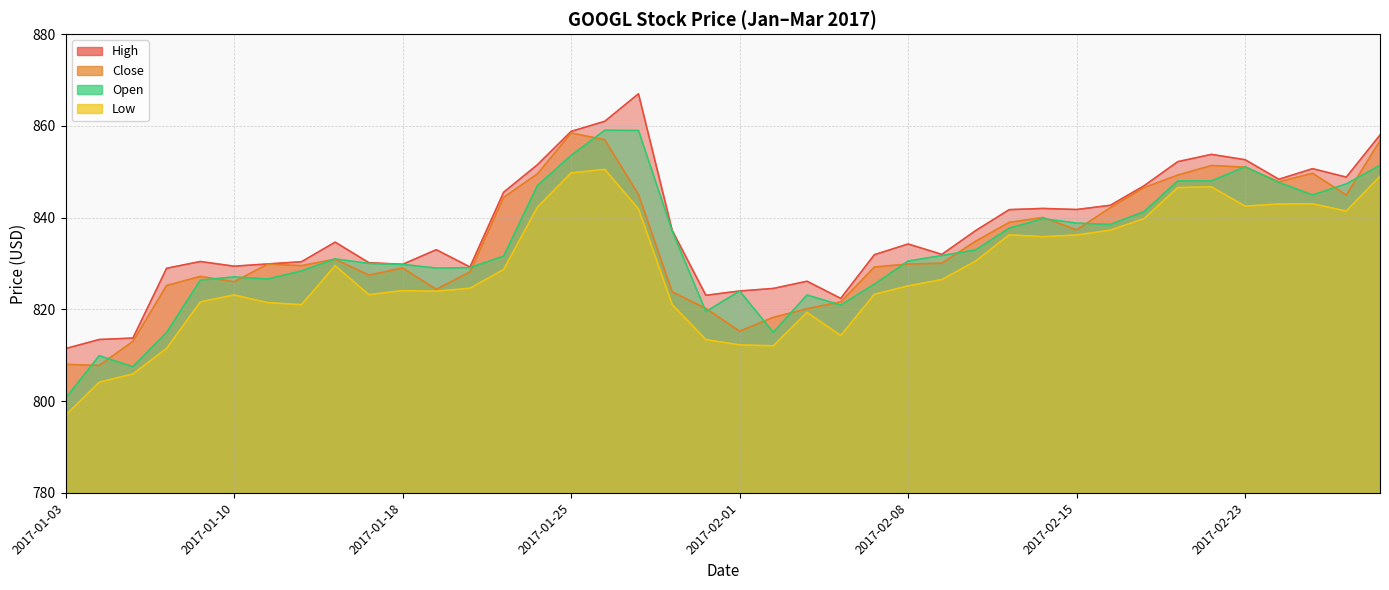

Reading left to right, what are all the values shown in this chart?

High: 2017-01-03=811.4	2017-01-04=813.4	2017-01-05=813.7	2017-01-06=829.0	2017-01-09=830.4	2017-01-10=829.4	2017-01-11=829.9	2017-01-12=830.4	2017-01-13=834.7	2017-01-17=830.2	2017-01-18=829.8	2017-01-19=833.0	2017-01-20=829.2	2017-01-23=845.5	2017-01-24=851.5	2017-01-25=858.8	2017-01-26=861.0	2017-01-27=867.0	2017-01-30=837.2	2017-01-31=823.1	2017-02-01=824.0	2017-02-02=824.6	2017-02-03=826.1	2017-02-06=822.4	2017-02-07=831.9	2017-02-08=834.2	2017-02-09=832.0	2017-02-10=837.2	2017-02-13=841.7	2017-02-14=842.0	2017-02-15=841.8	2017-02-16=842.7	2017-02-17=846.9	2017-02-21=852.2	2017-02-22=853.8	2017-02-23=852.6	2017-02-24=848.4	2017-02-27=850.7	2017-02-28=848.8	2017-03-01=858.0
Close: 2017-01-03=808.0	2017-01-04=807.8	2017-01-05=813.0	2017-01-06=825.2	2017-01-09=827.2	2017-01-10=826.0	2017-01-11=829.9	2017-01-12=829.5	2017-01-13=830.9	2017-01-17=827.5	2017-01-18=829.0	2017-01-19=824.4	2017-01-20=828.2	2017-01-23=844.4	2017-01-24=849.5	2017-01-25=858.5	2017-01-26=857.0	2017-01-27=845.0	2017-01-30=823.8	2017-01-31=820.2	2017-02-01=815.2	2017-02-02=818.3	2017-02-03=820.1	2017-02-06=821.6	2017-02-07=829.2	2017-02-08=829.9	2017-02-09=830.1	2017-02-10=834.8	2017-02-13=839.0	2017-02-14=840.0	2017-02-15=837.3	2017-02-16=842.2	2017-02-17=846.5	2017-02-21=849.3	2017-02-22=851.4	2017-02-23=851.0	2017-02-24=847.8	2017-02-27=849.7	2017-02-28=844.9	2017-03-01=856.8
Low: 2017-01-03=796.9	2017-01-04=804.1	2017-01-05=805.9	2017-01-06=811.5	2017-01-09=821.6	2017-01-10=823.1	2017-01-11=821.5	2017-01-12=821.0	2017-01-13=829.5	2017-01-17=823.2	2017-01-18=824.1	2017-01-19=824.0	2017-01-20=824.6	2017-01-23=828.7	2017-01-24=842.3	2017-01-25=849.7	2017-01-26=850.5	2017-01-27=841.9	2017-01-30=821.0	2017-01-31=813.4	2017-02-01=812.2	2017-02-02=812.0	2017-02-03=819.3	2017-02-06=814.3	2017-02-07=823.3	2017-02-08=825.1	2017-02-09=826.5	2017-02-10=830.5	2017-02-13=836.2	2017-02-14=835.8	2017-02-15=836.2	2017-02-16=837.3	2017-02-17=839.8	2017-02-21=846.5	2017-02-22=846.7	2017-02-23=842.5	2017-02-24=843.0	2017-02-27=843.0	2017-02-28=841.4	2017-03-01=849.0
Open: 2017-01-03=800.6	2017-01-04=809.9	2017-01-05=807.5	2017-01-06=815.0	2017-01-09=826.4	2017-01-10=827.1	2017-01-11=826.6	2017-01-12=828.4	2017-01-13=831.0	2017-01-17=830.0	2017-01-18=829.8	2017-01-19=829.0	2017-01-20=829.1	2017-01-23=831.6	2017-01-24=847.0	2017-01-25=853.5	2017-01-26=859.0	2017-01-27=859.0	2017-01-30=837.1	2017-01-31=819.5	2017-02-01=824.0	2017-02-02=815.0	2017-02-03=823.1	2017-02-06=820.9	2017-02-07=825.5	2017-02-08=830.5	2017-02-09=831.7	2017-02-10=833.0	2017-02-13=837.7	2017-02-14=839.8	2017-02-15=838.8	2017-02-16=838.5	2017-02-17=841.3	2017-02-21=848.0	2017-02-22=848.0	2017-02-23=851.1	2017-02-24=847.7	2017-02-27=845.0	2017-02-28=847.3	2017-03-01=851.4